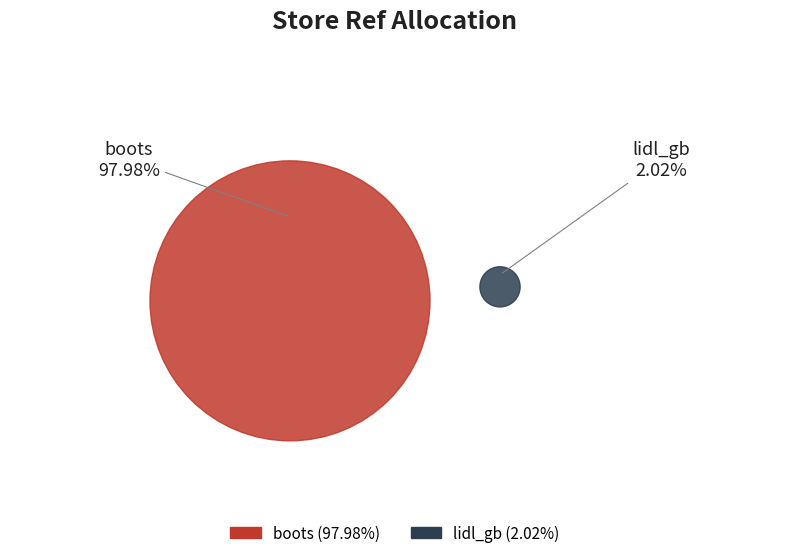

Approximately how many times larger is the value at boots compared to lidl_gb?

48.4